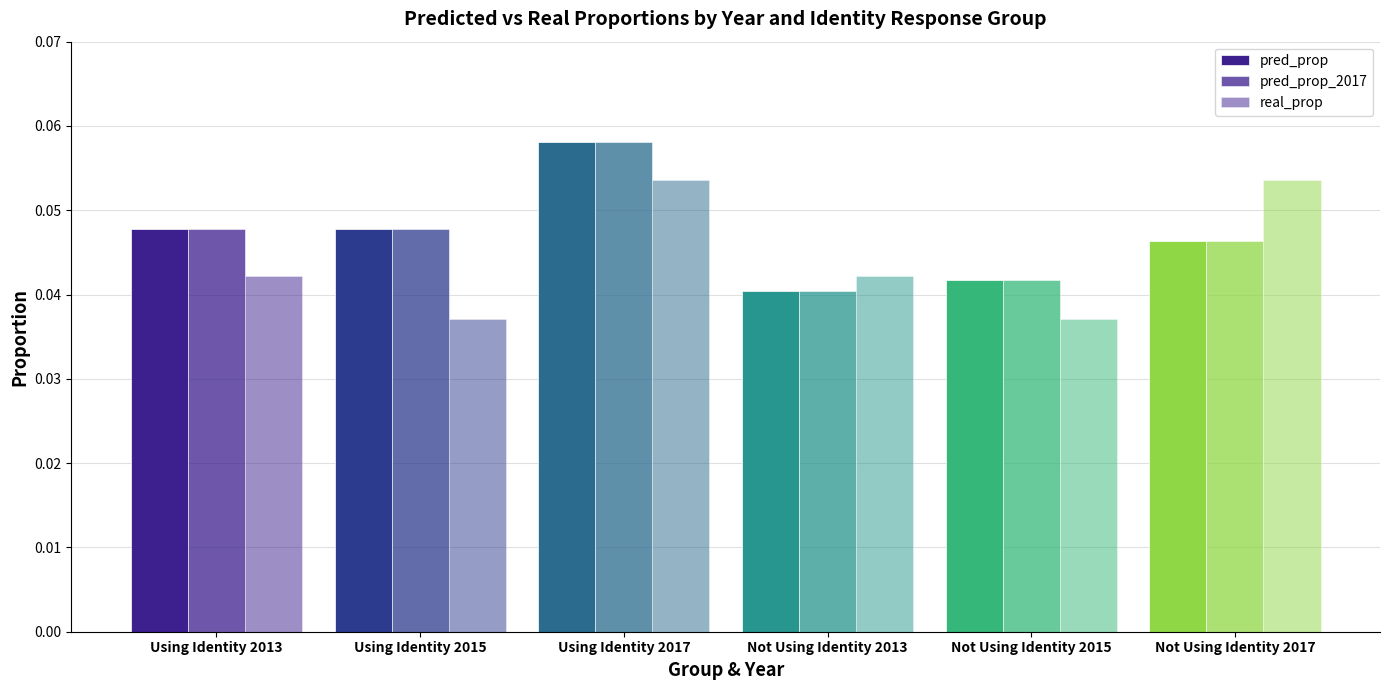

How many categories are shown in the chart?

6